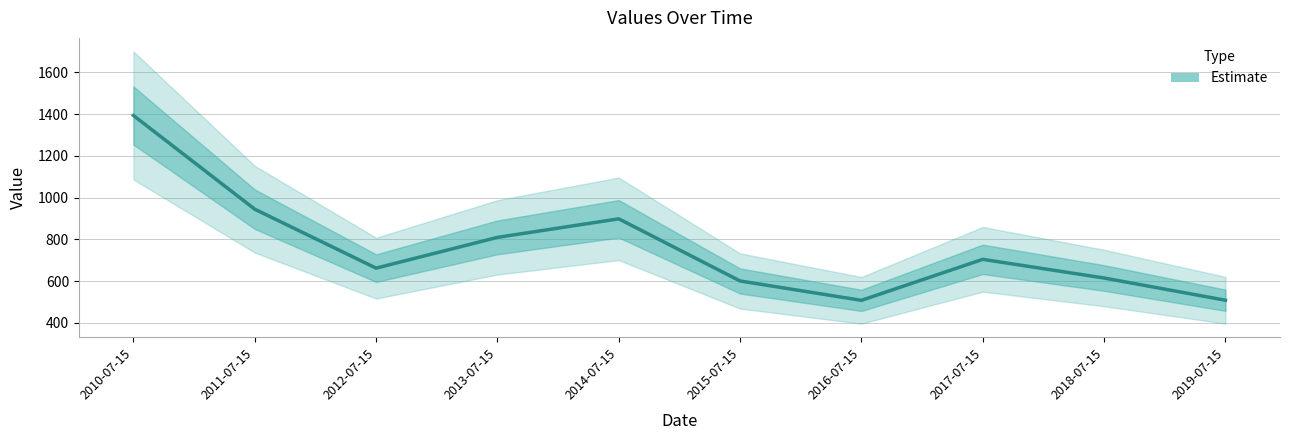

Where is the first local minimum?

2012-07-15